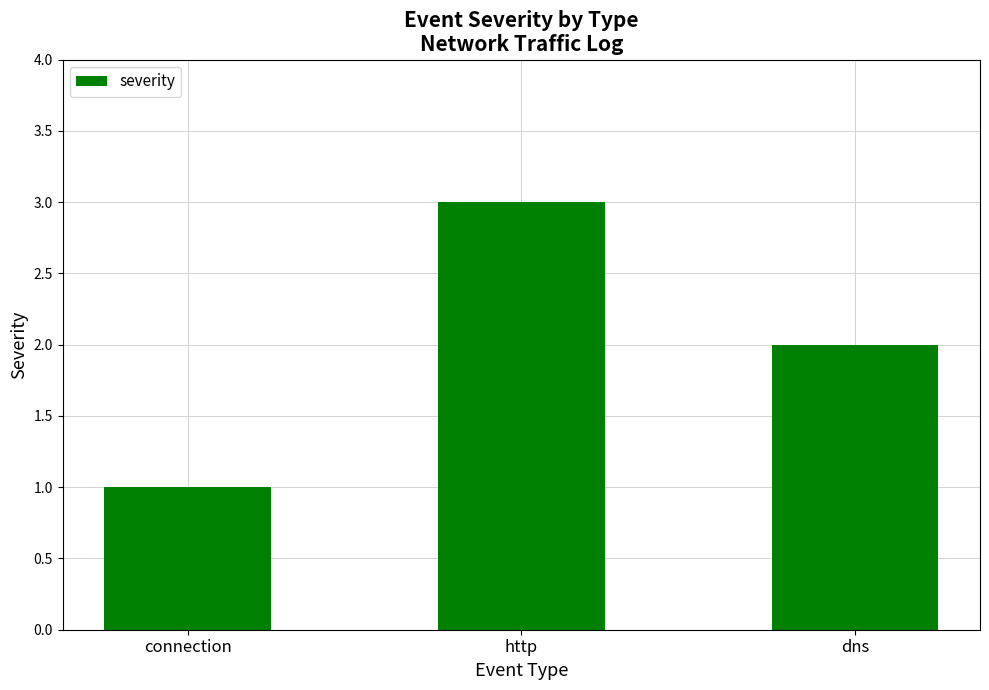

How many values are below 2?

1